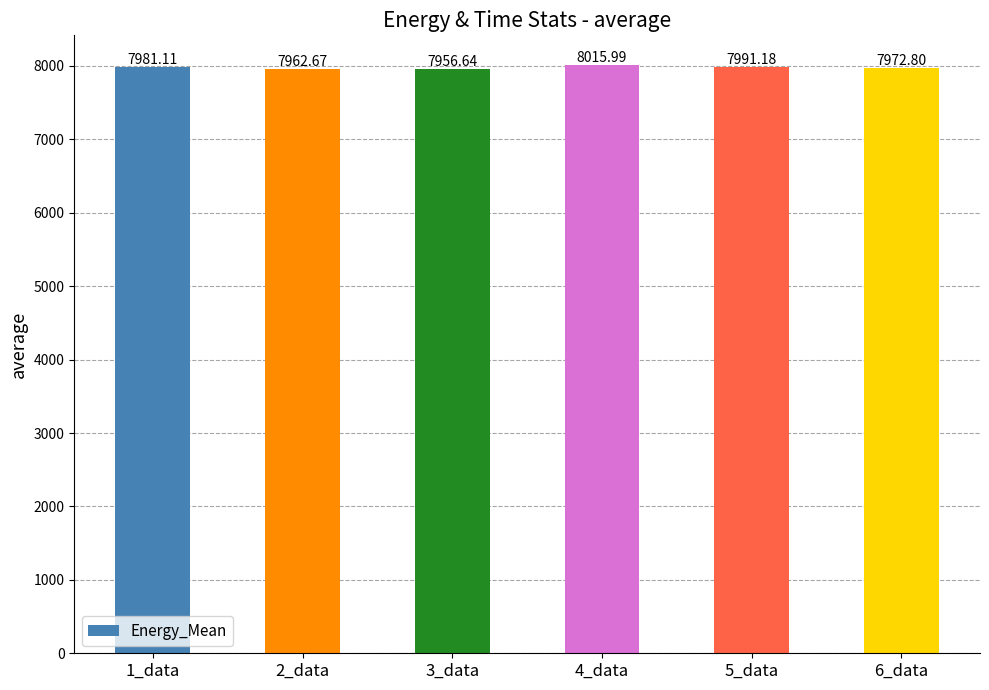

What value does the data have at 6_data?

7972.8